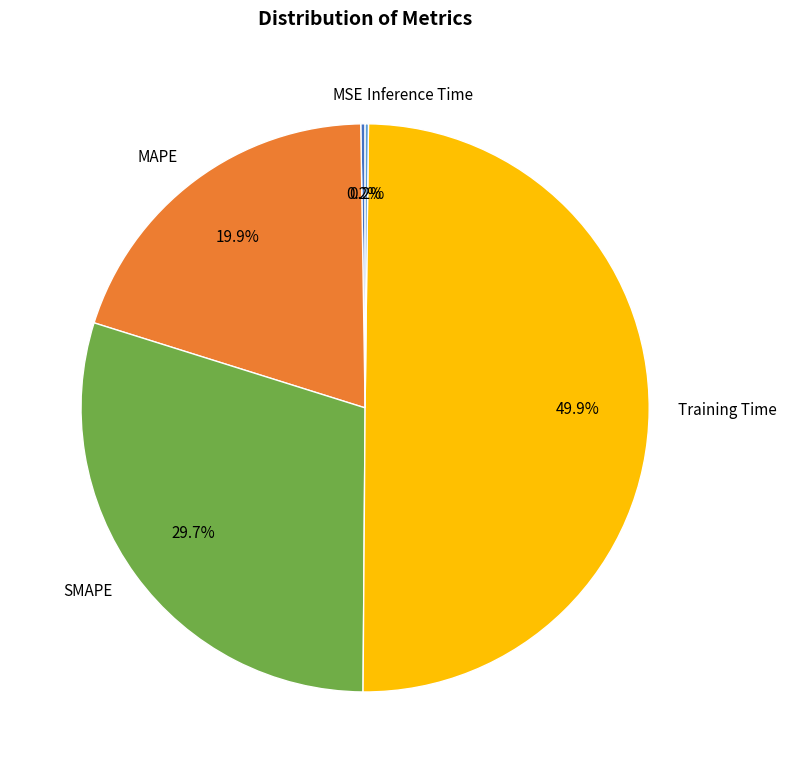

What is the largest slice in the pie chart?

Training Time